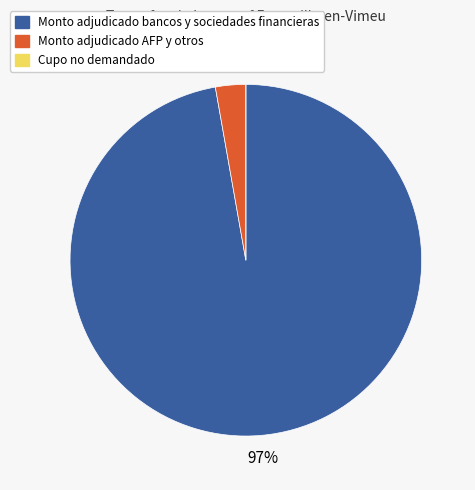

Does any single category account for the majority?

Yes